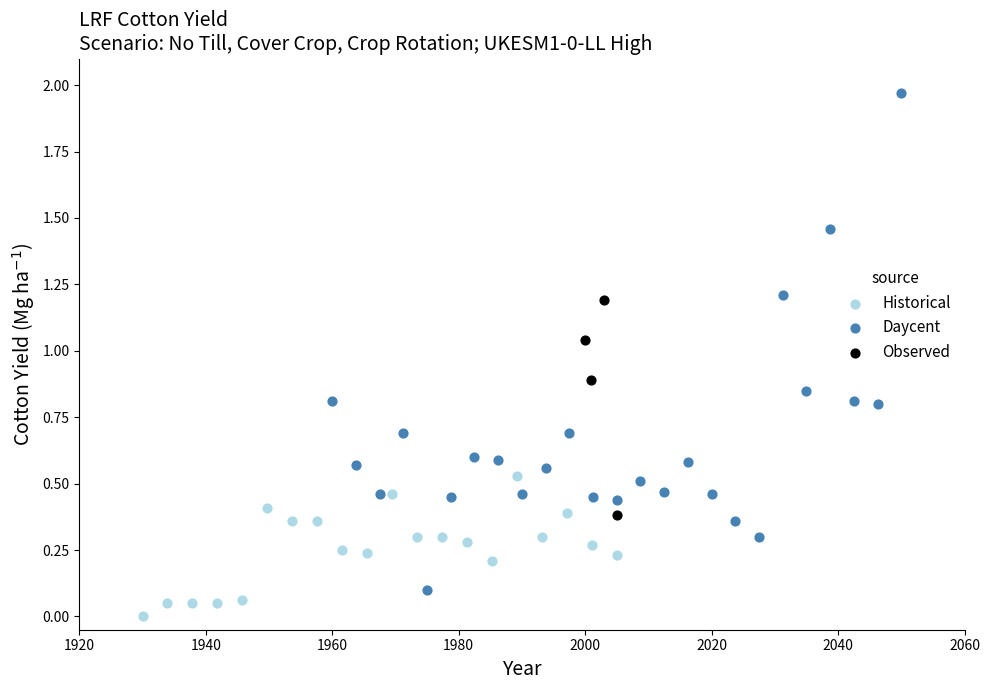

Which series reaches the minimum Y coordinate?

Historical